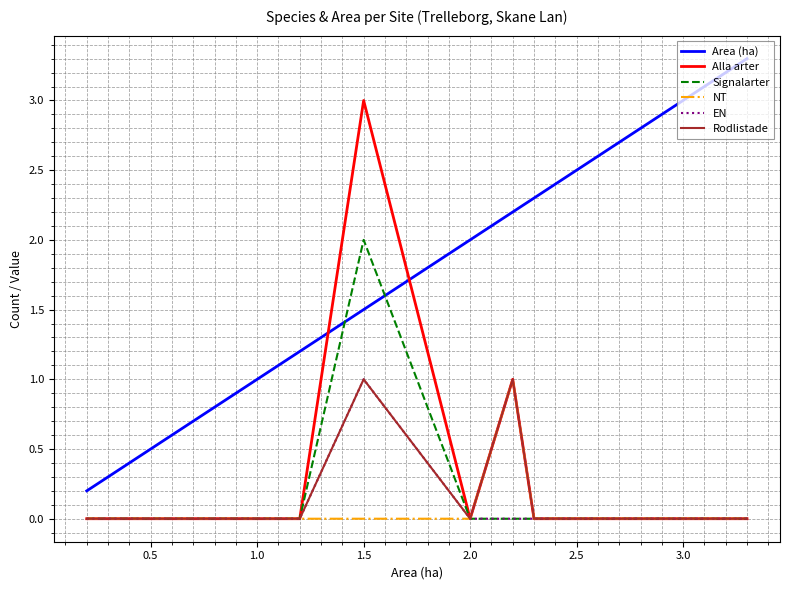

What is the maximum value shown in the chart?

3.3